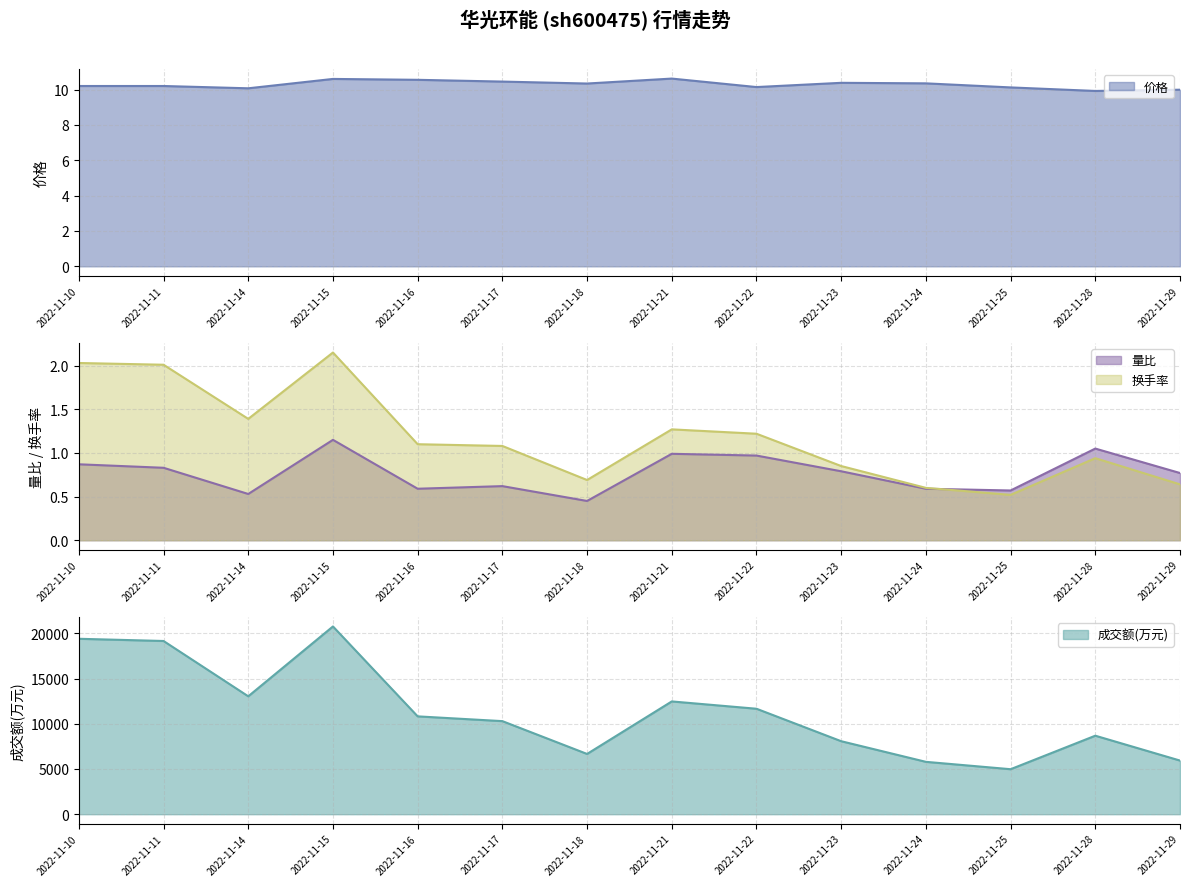

Is it true that 价格 equals 3.1 at 2022-11-17?

False